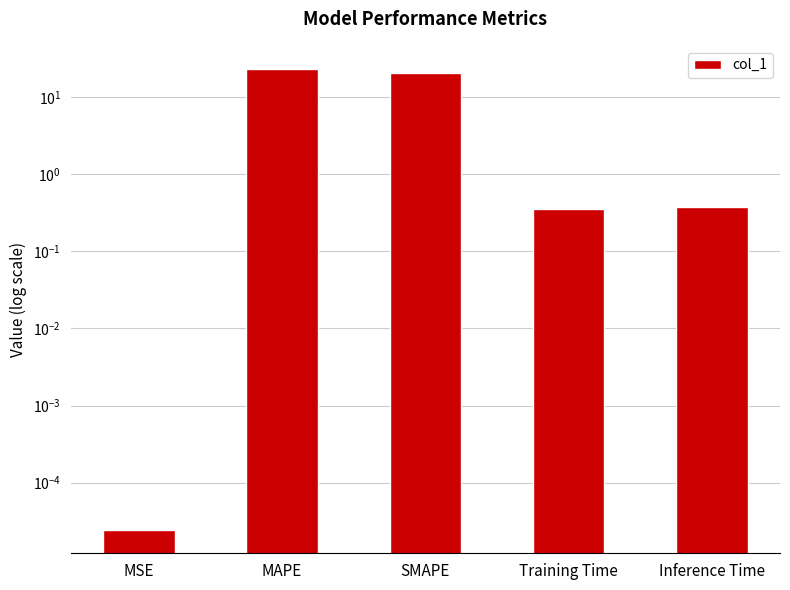

What is the average value?

9.0